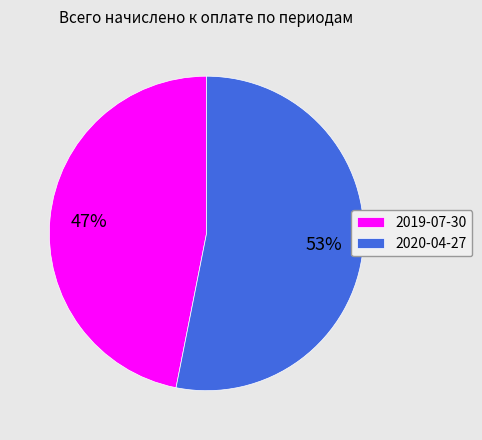

Does any single category account for the majority?

Yes